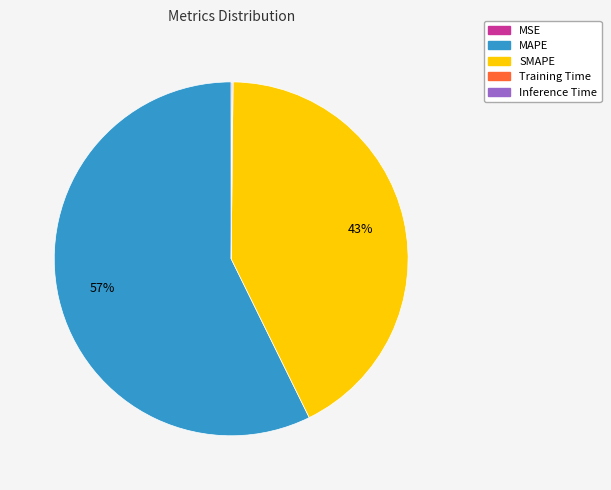

Is the sum of MAPE and SMAPE greater than half?

Yes